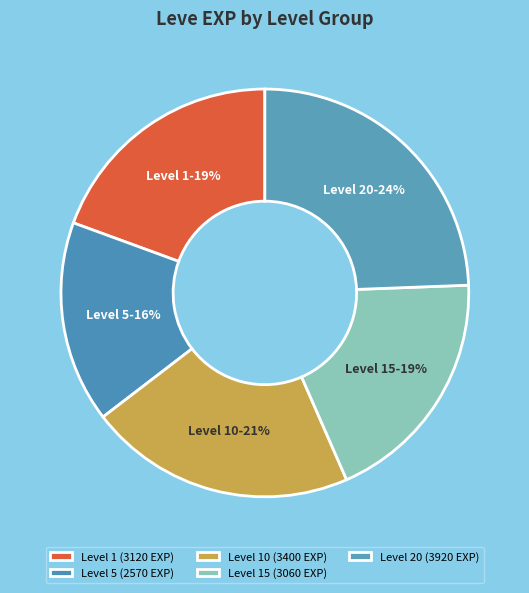

To the nearest percent, what is the difference between the Level 5 and Level 10 slice percentages?

5%